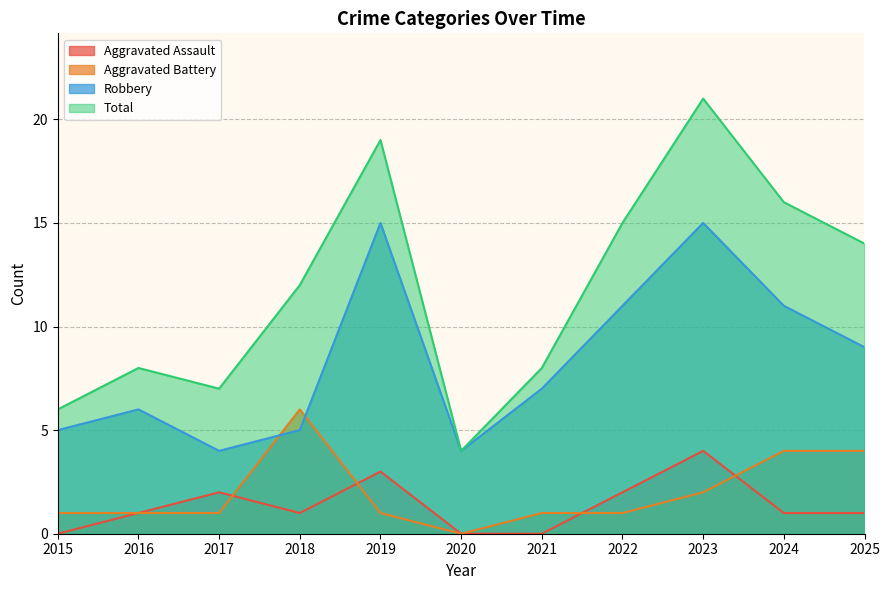

How many interior local peaks does the Aggravated Battery series have?

1